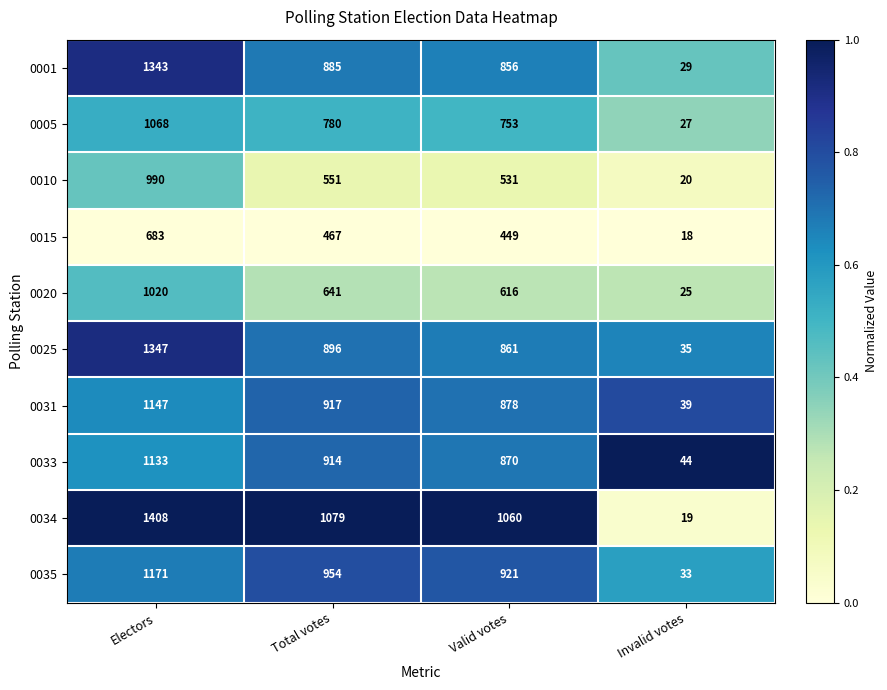

At which category is the sum across all series the highest?

Electors